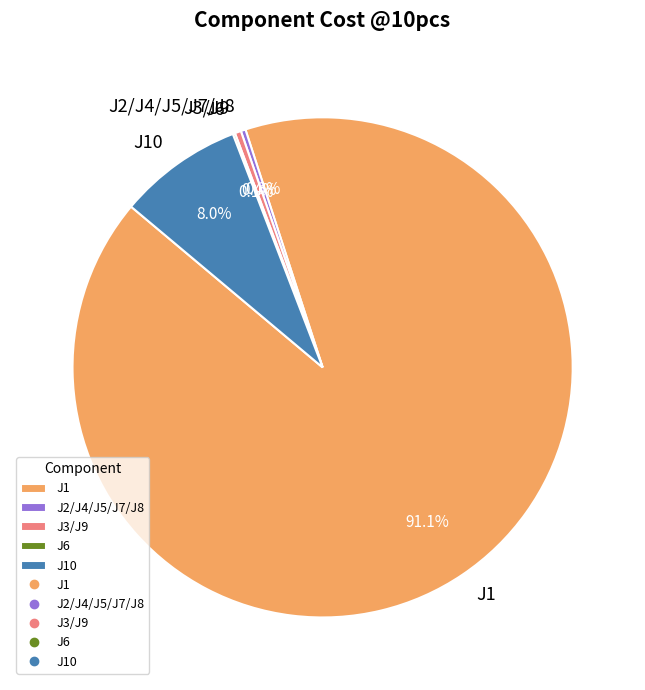

What is the majority slice?

J1